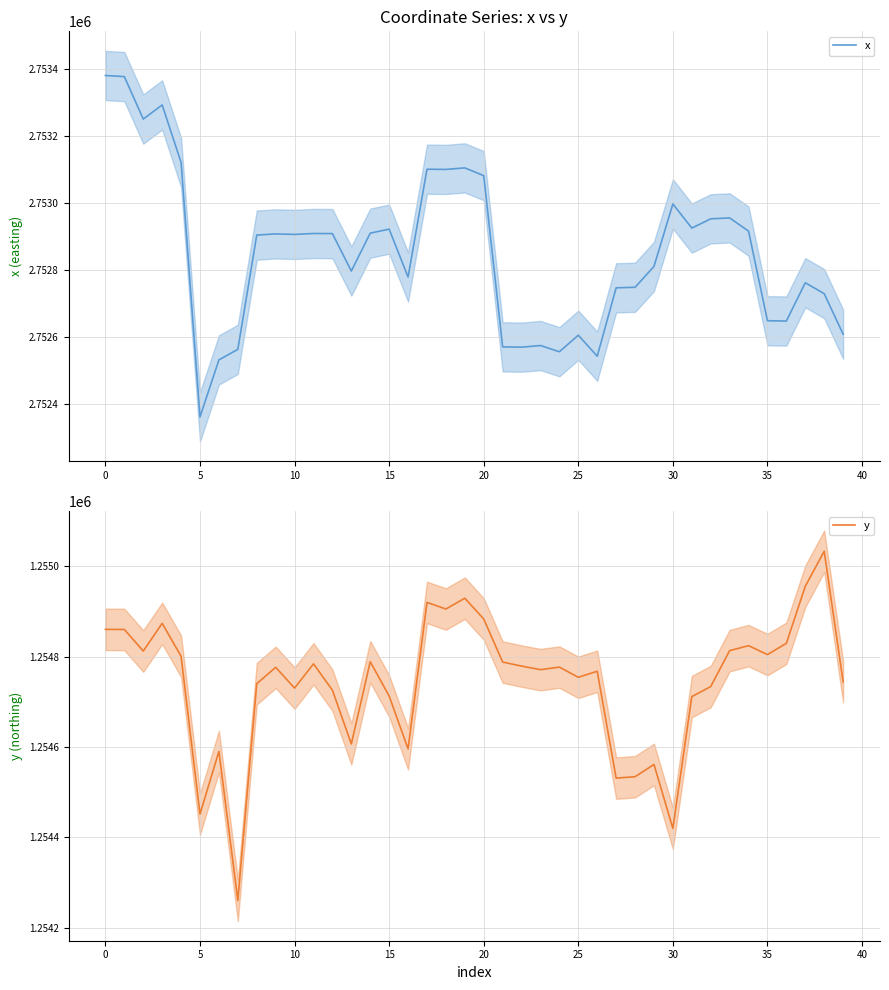

What is the highest value of the y series?

1255033.5